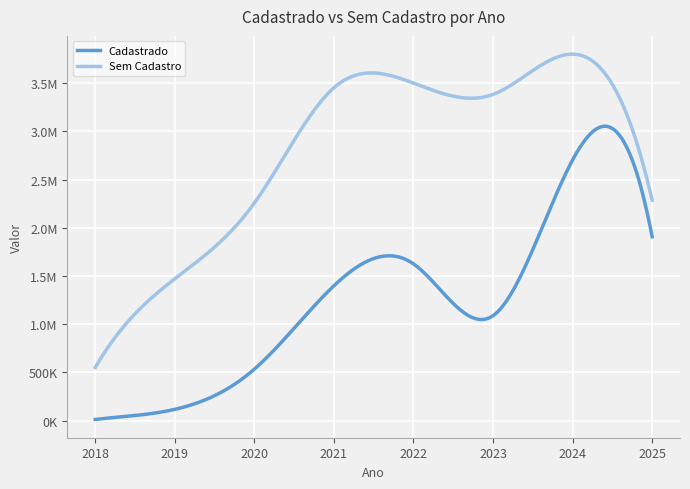

Which category has the lowest value in the Cadastrado series?

2018